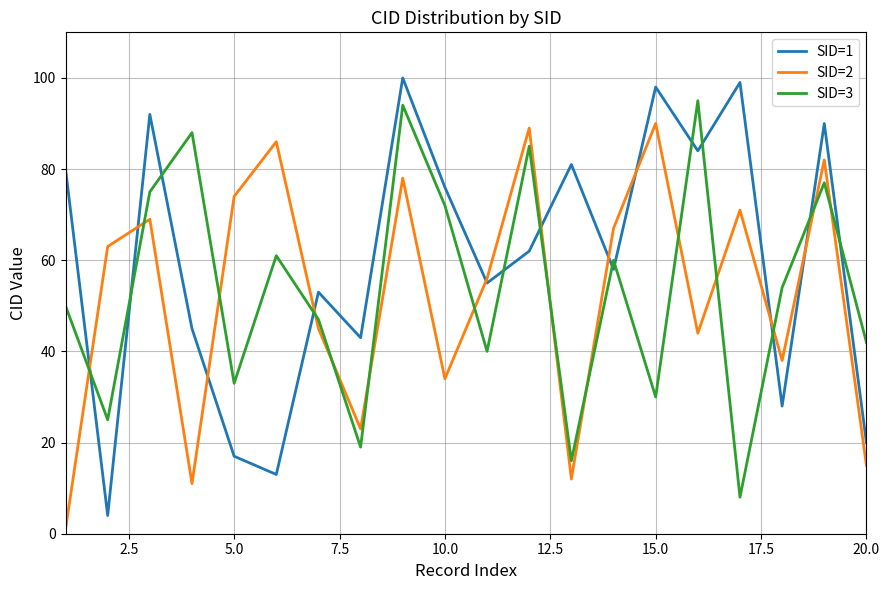

What are all the series names shown in the legend?

SID=1, SID=2, SID=3